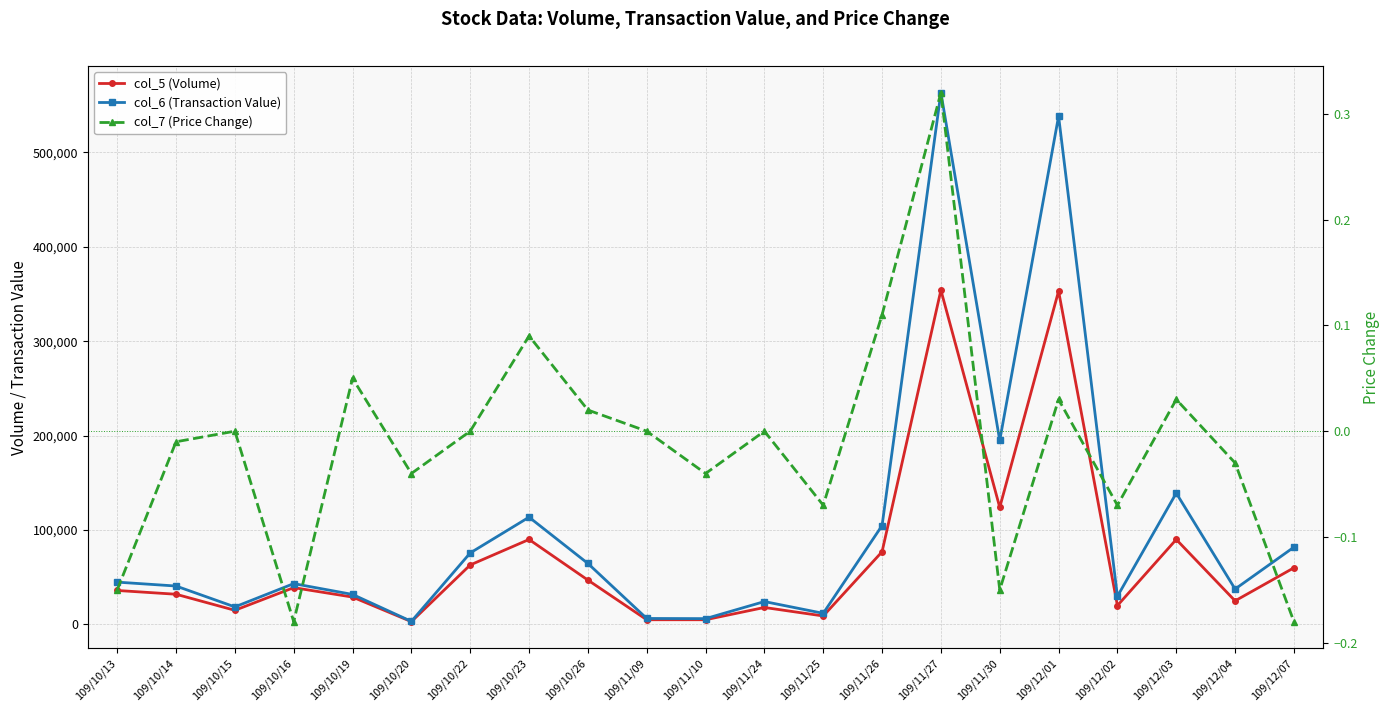

How many lines are shown in the chart?

3